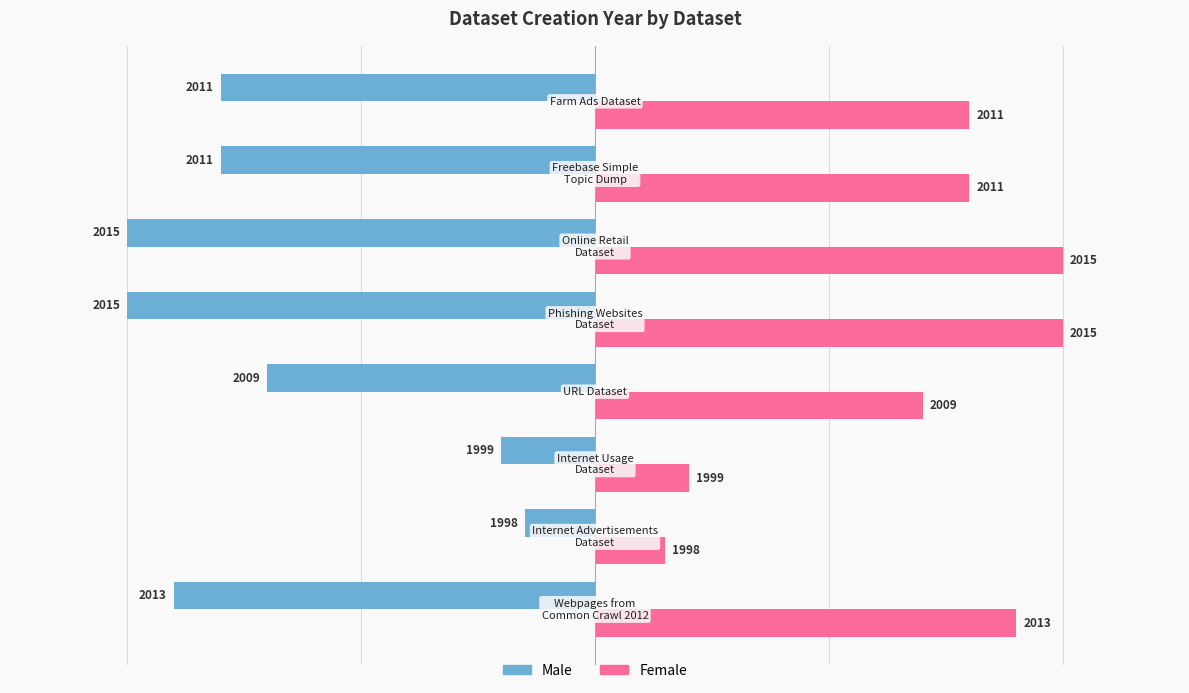

What are all the series names shown in the legend?

Male, Female